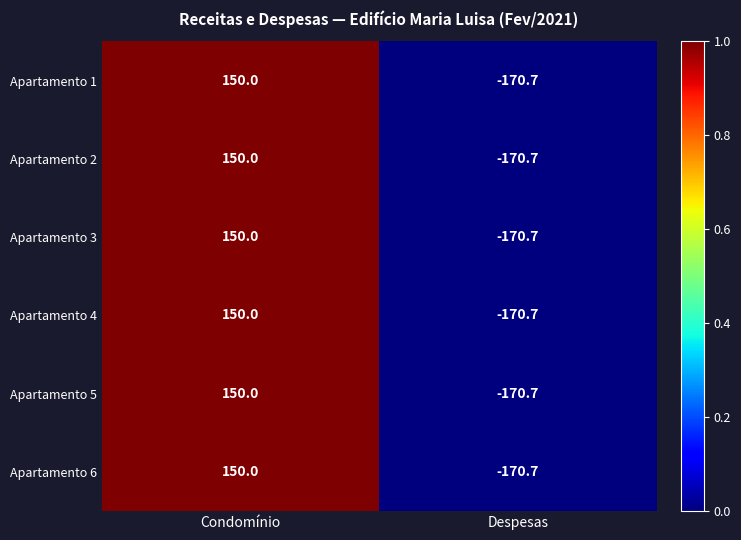

Rank the categories by Apartamento 5 value from highest to lowest.

Condomínio, Despesas